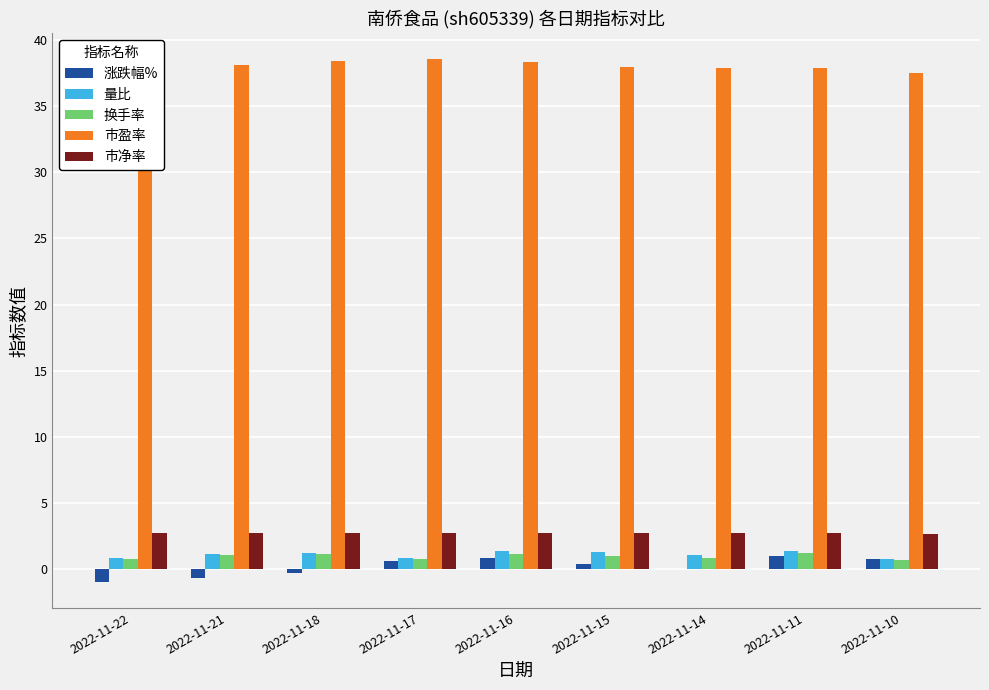

Read the 市盈率 value at 2022-11-14.

37.9